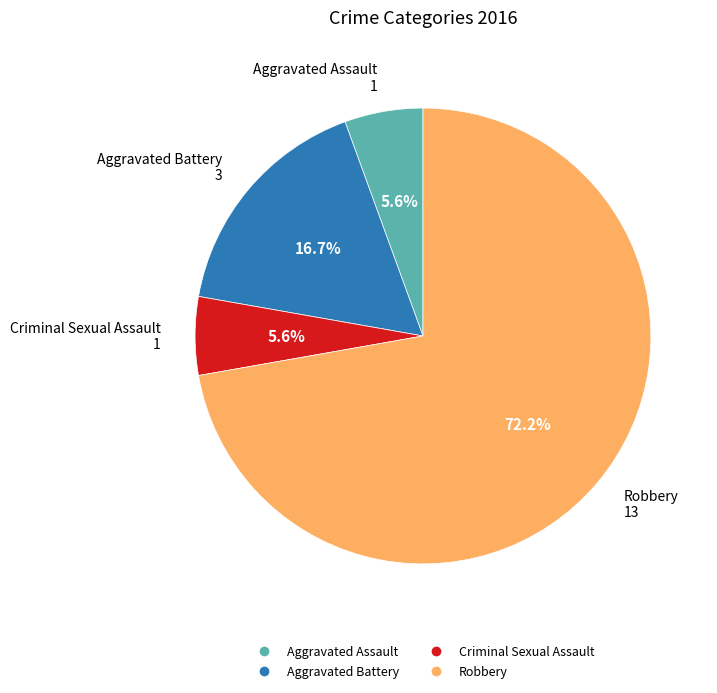

Count the number of slices in the pie.

4